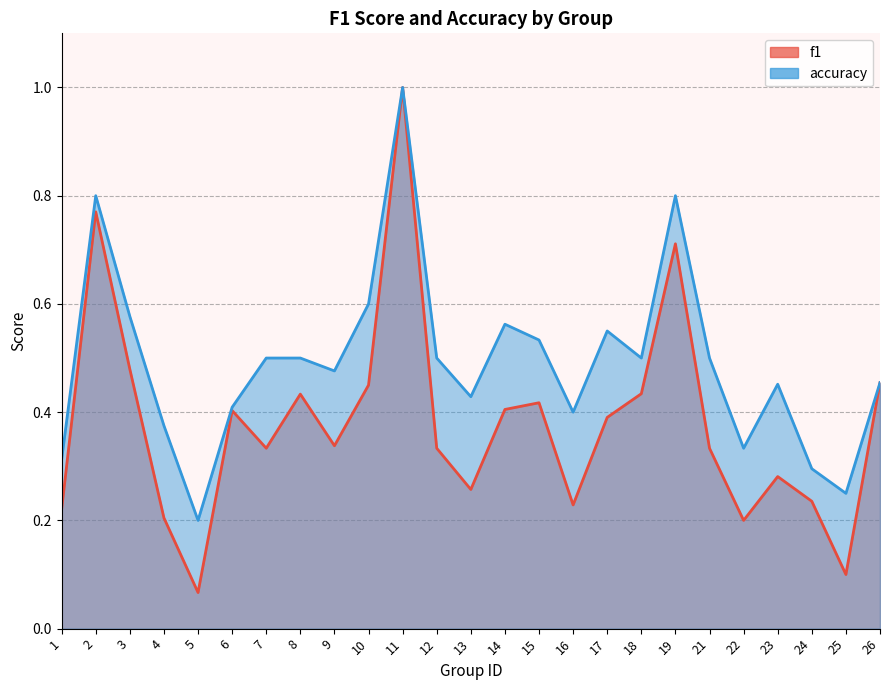

Is it true that f1 equals 0.4 at 8?

True